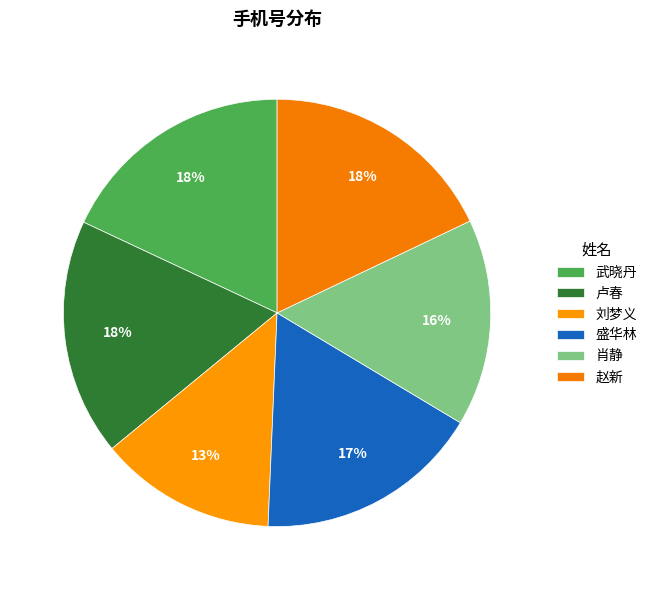

Which has a higher value, 赵新 or 刘梦义?

赵新